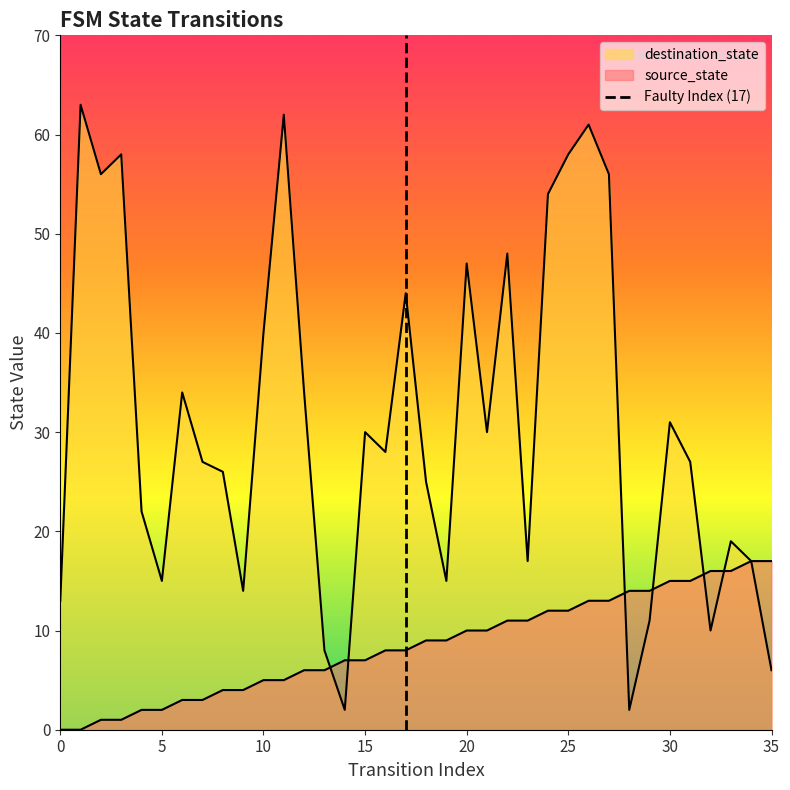

At how many categories does at least one series exceed 4?

36